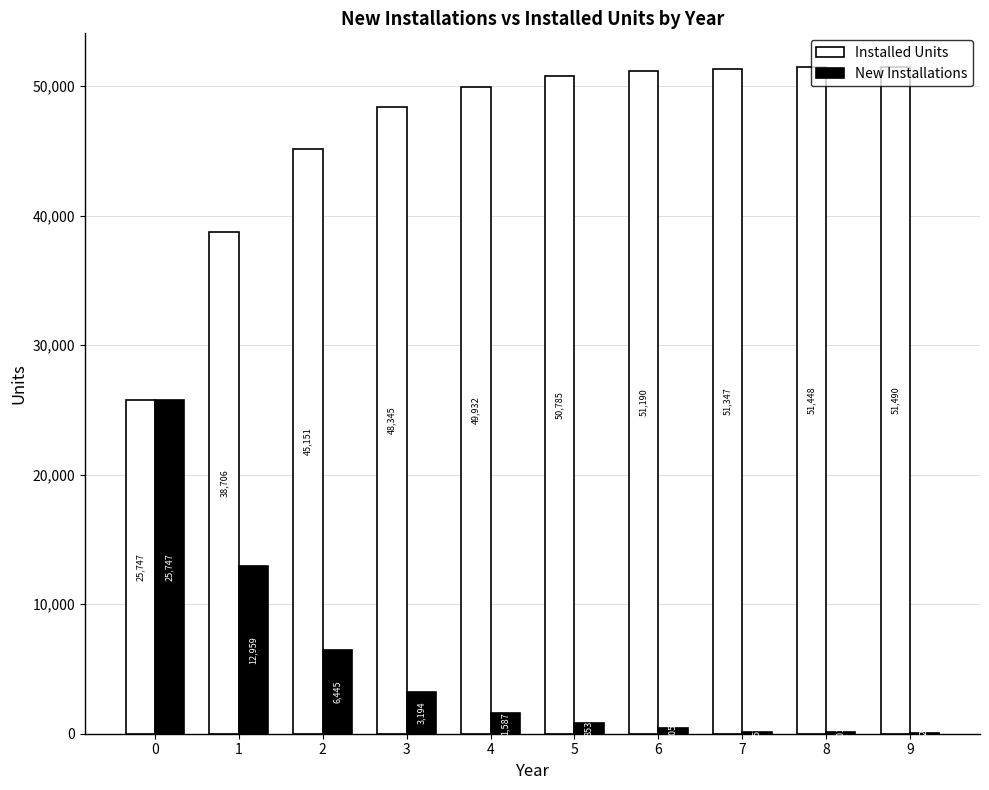

Which series changed the most between 0 and 1?

Installed Units